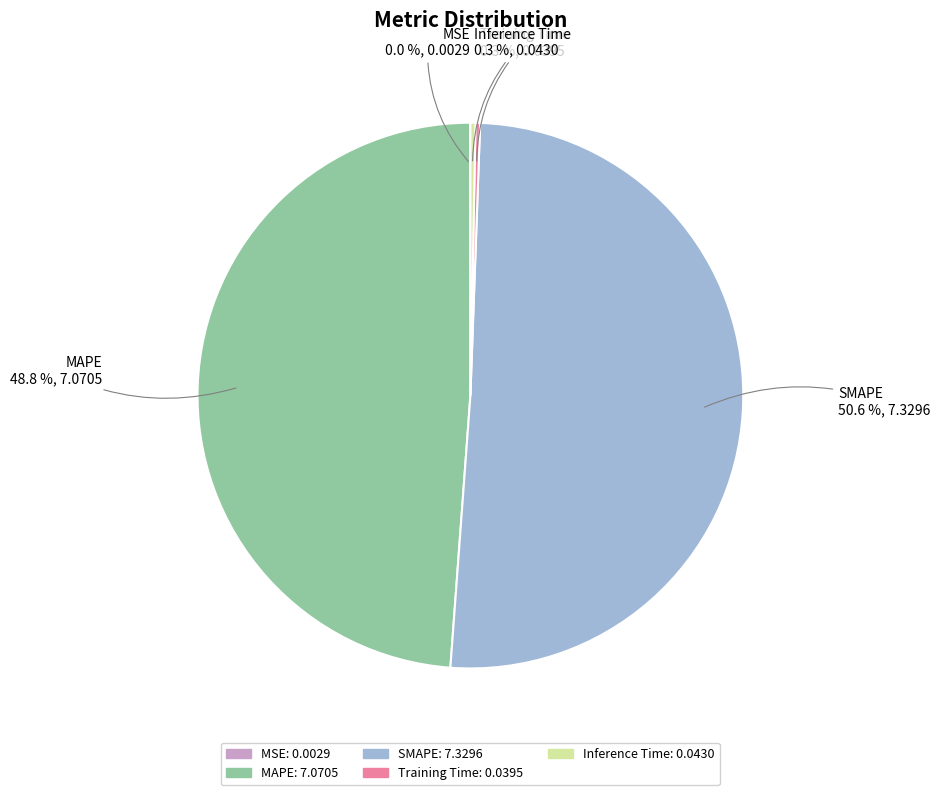

Which slice is the largest?

SMAPE